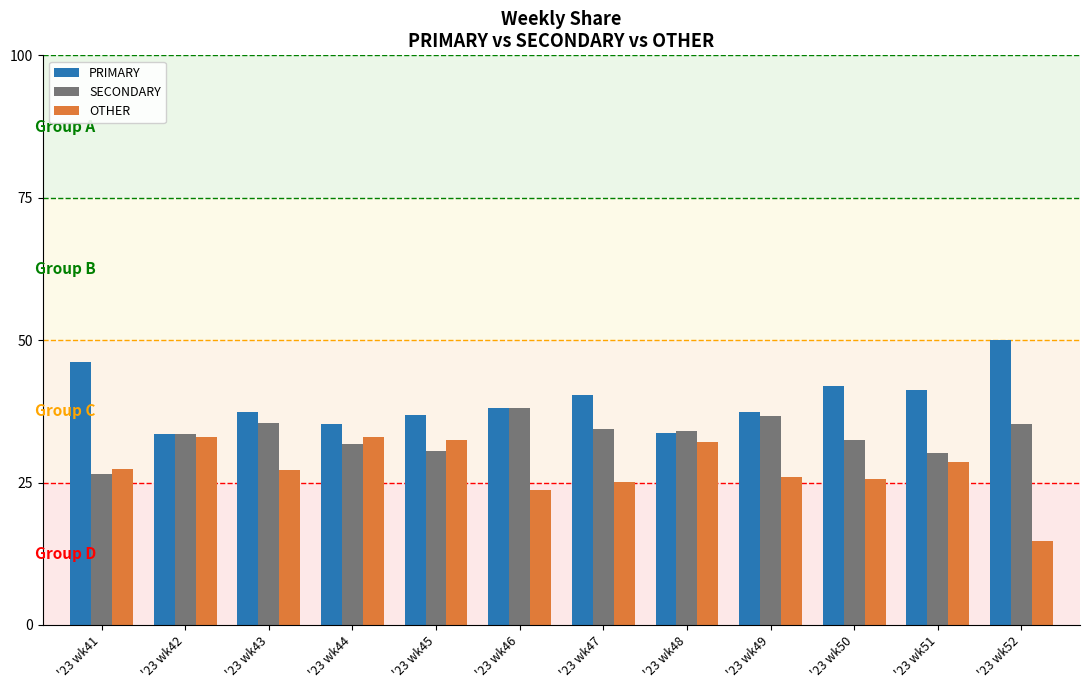

Is it true that SECONDARY equals 19.2 at '23 wk48?

False